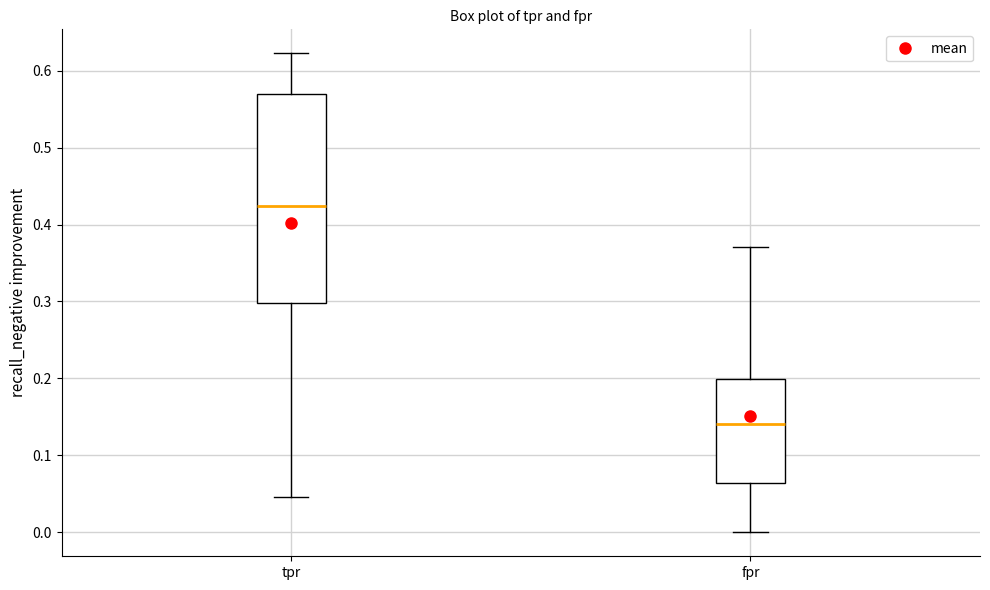

Reading left to right, transcribe this box plot: for each box, give where its median line is, the range the box spans, and where its two whiskers end, as read against the y-axis. The values are not printed on the chart, so give them approximately, as read against the axis.

tpr: median 0.42, box 0.30 to 0.57, whiskers 0.05 to 0.62
fpr: median 0.14, box 0.06 to 0.20, whiskers 0.00 to 0.37